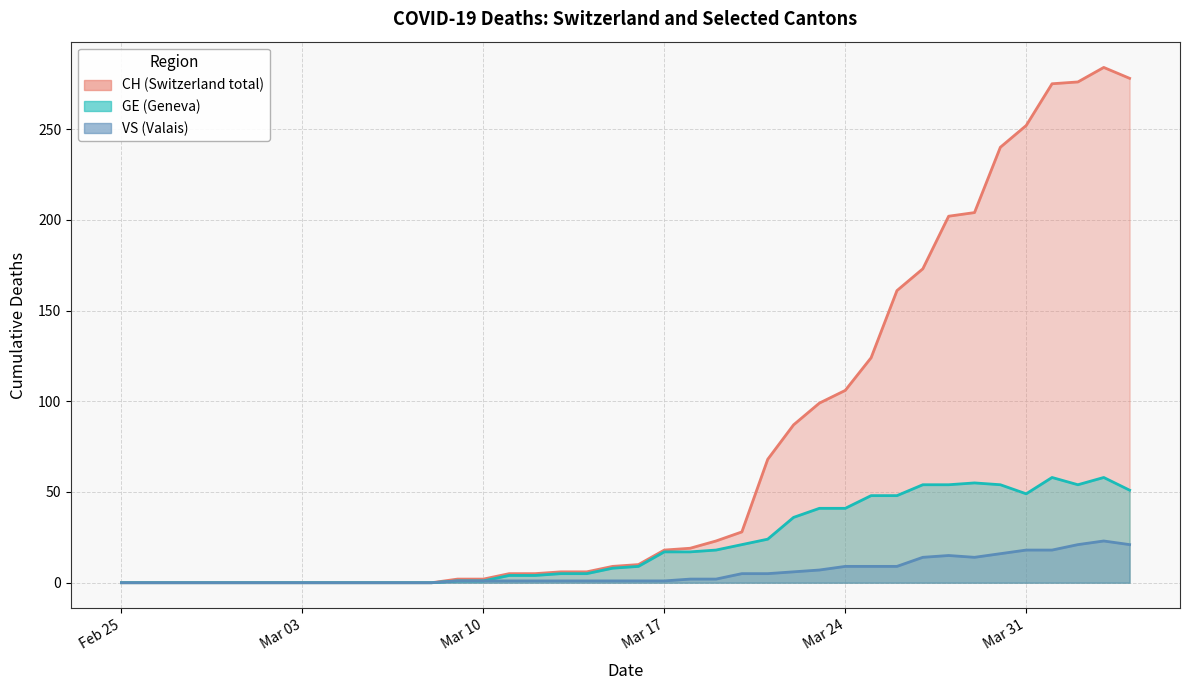

True or false: GE and CH cross at least once.

False